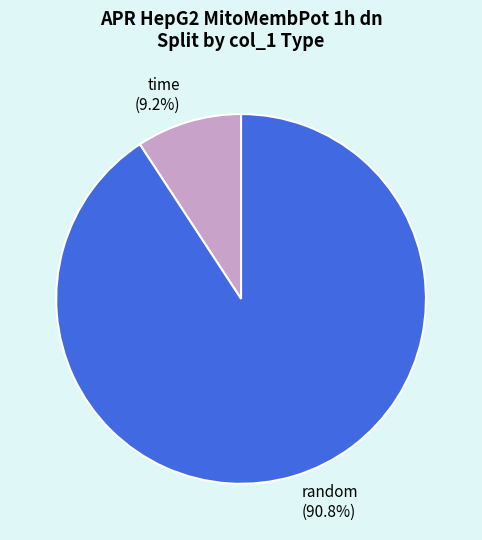

Which slice is the largest?

random